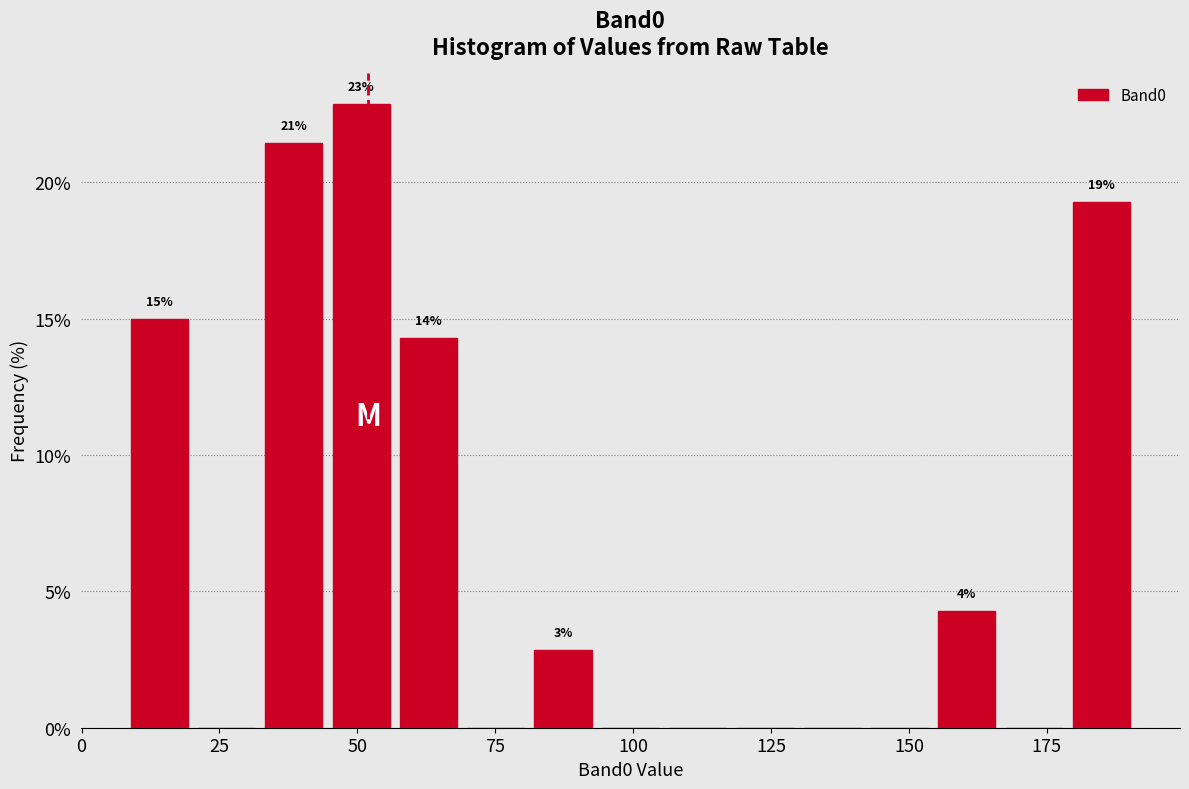

Read against the x-axis, roughly where is the centre of the tallest bar?

50